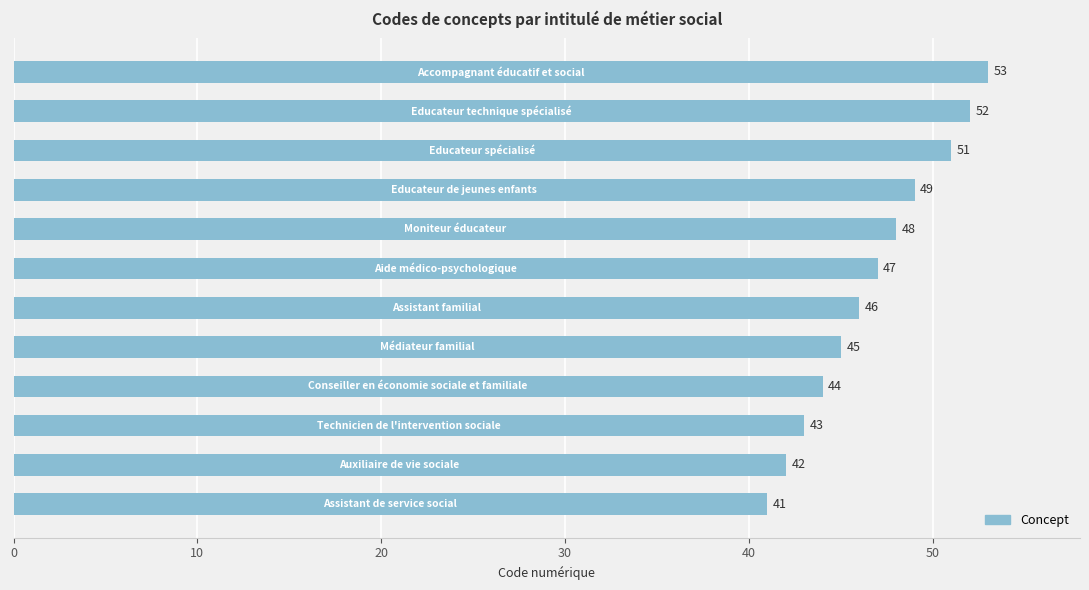

What is the average value?

47